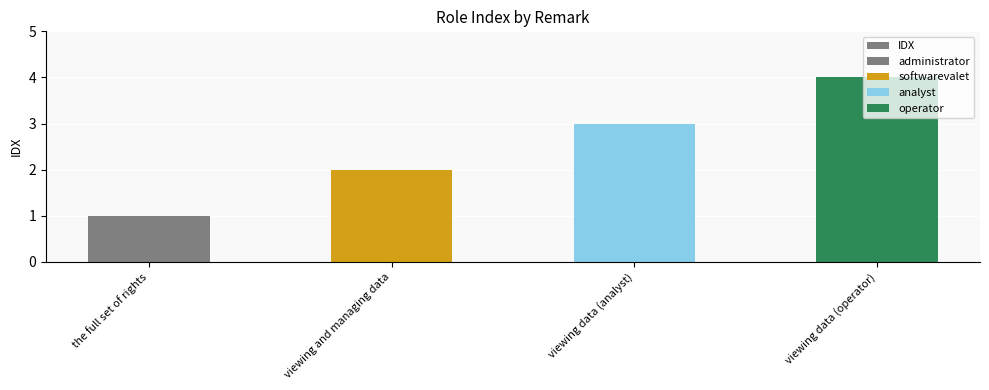

True or false: the data shows 4 at viewing data (operator).

True